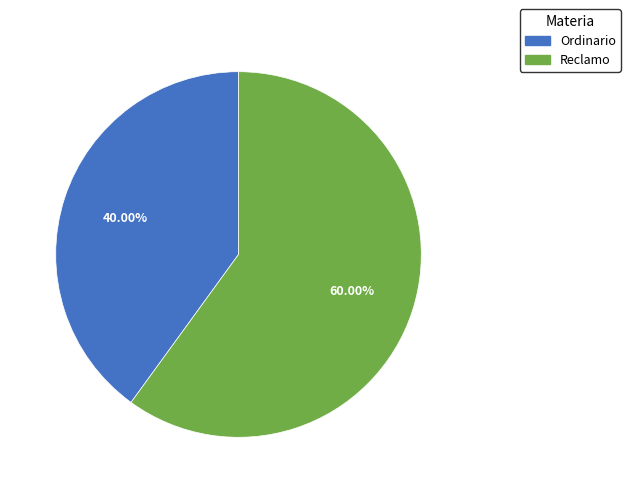

To the nearest percent, what portion does Ordinario represent?

40%